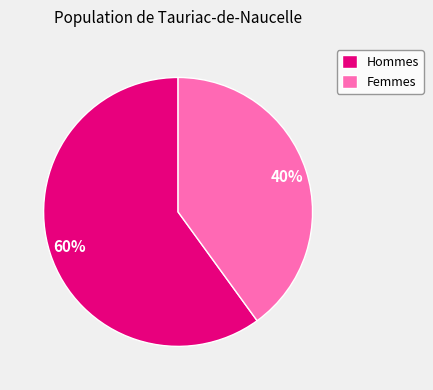

Combined, do Femmes and Hommes account for over 50%?

Yes